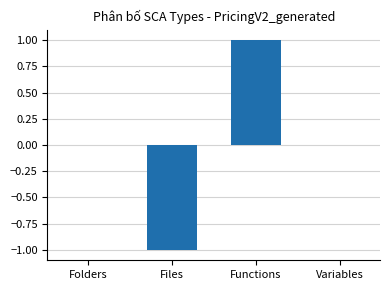

Count the values in the range 0 to 1.

3